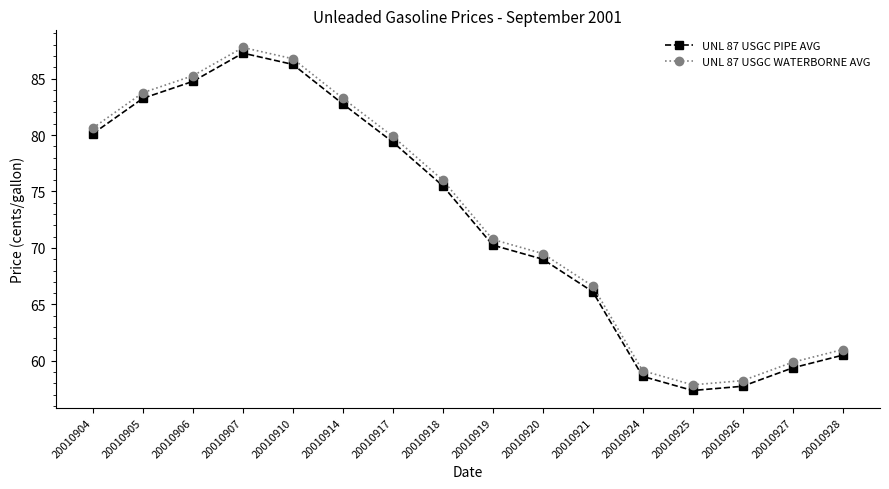

At which category does UNL 87 USGC PIPE AVG reach its first local valley?

20010925